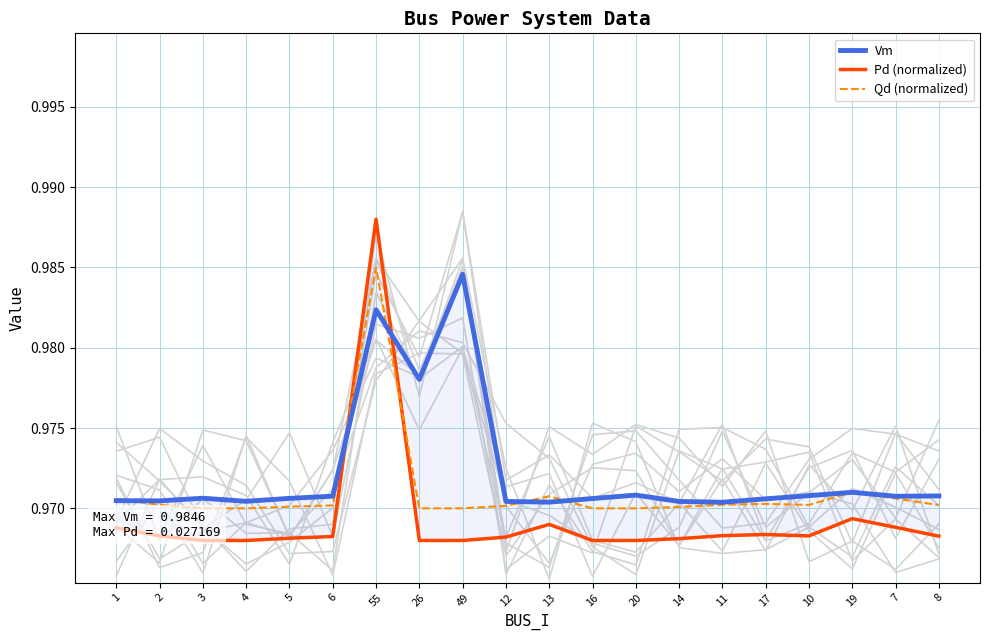

At which label is Pd (normalized) closest to 0?

3